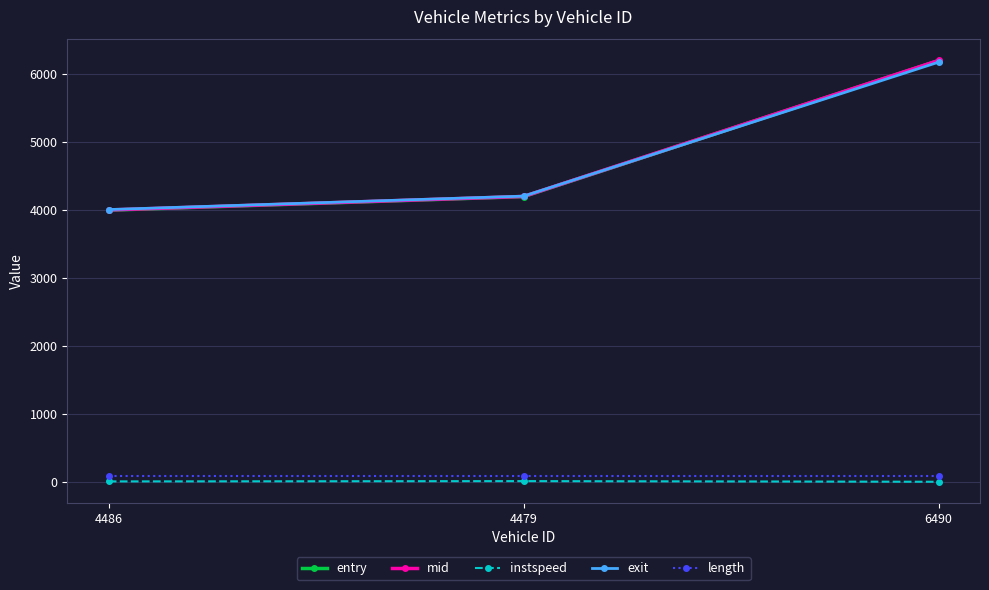

Does the chart have visible grid lines?

Yes